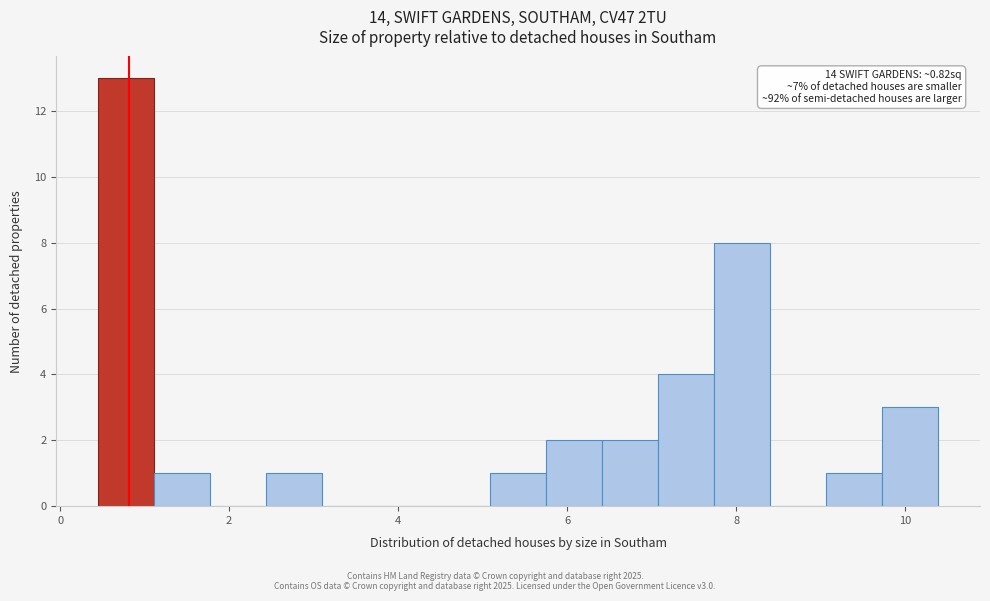

Around what value on the x-axis is the tallest bar? Give the approximate position of its centre, as read against the axis.

0.8